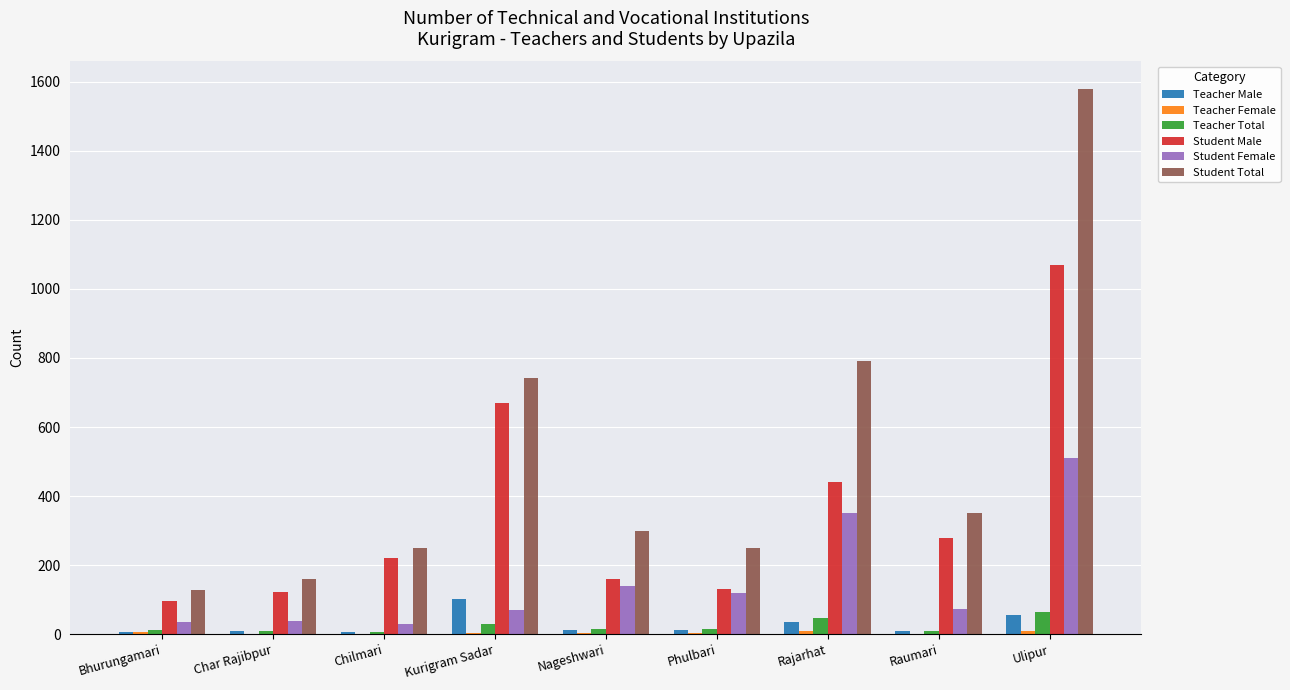

What is the maximum value for Student Total?

1580